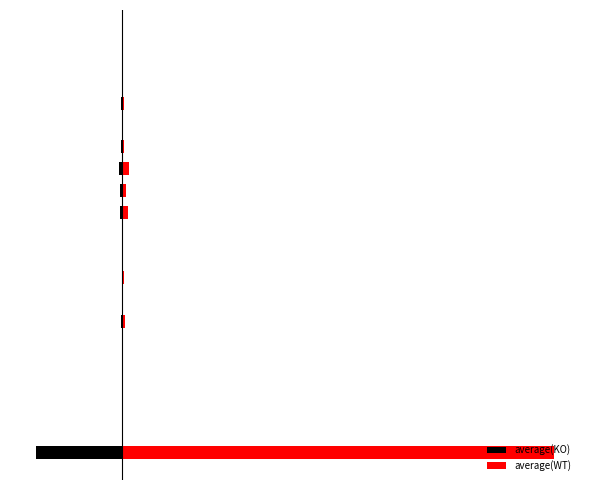

Which series changed the most between 7 and 10?

average(WT)